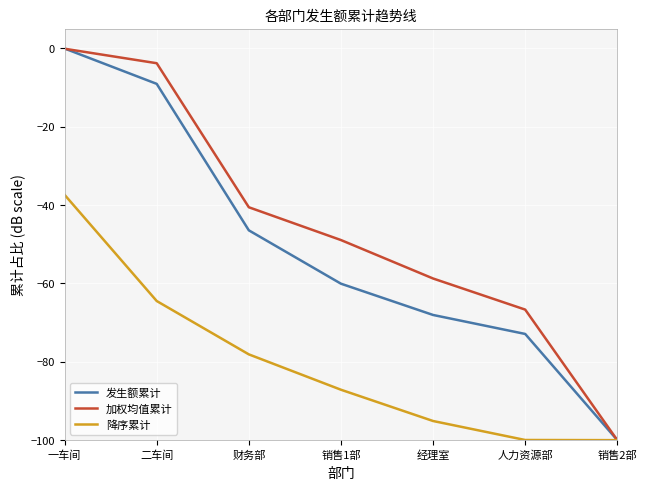

The value of 降序累计 at 一车间 is -22.7. True or false?

False